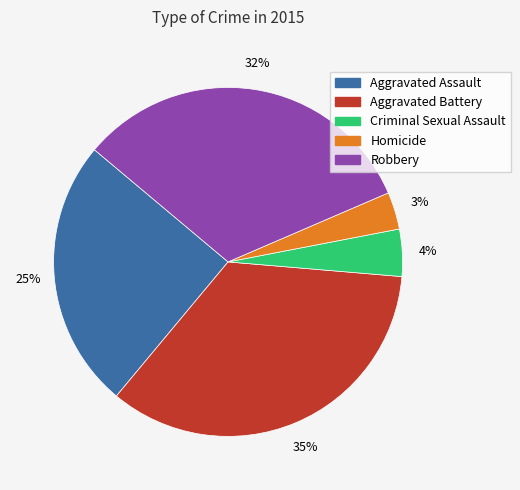

Which category has the biggest portion of the pie?

Aggravated Battery